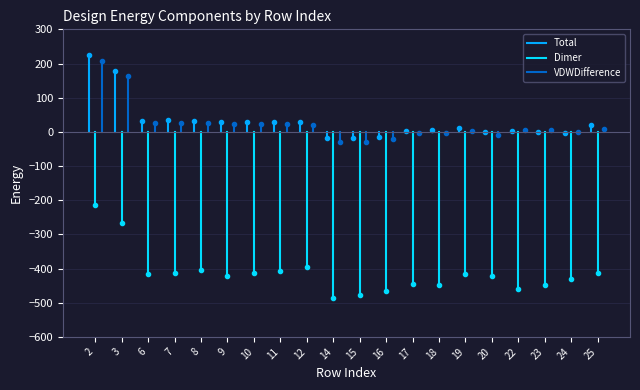

Count the number of categories in the chart.

20